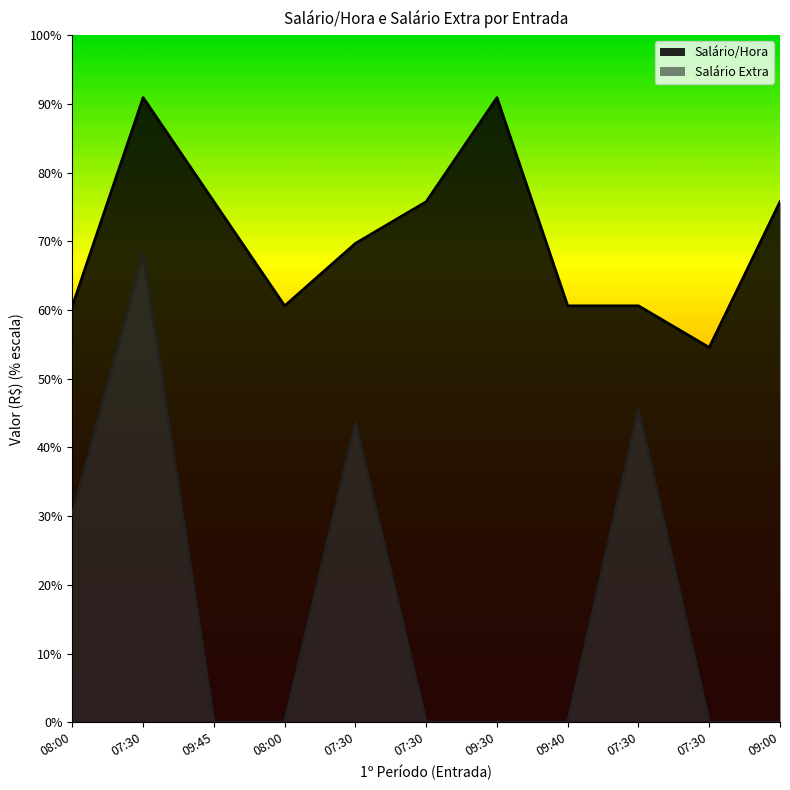

List the labels in order of Salário/Hora value, largest first.

07:30, 09:30, 09:45, 07:30, 09:00, 07:30, 08:00, 08:00, 09:40, 07:30, 07:30